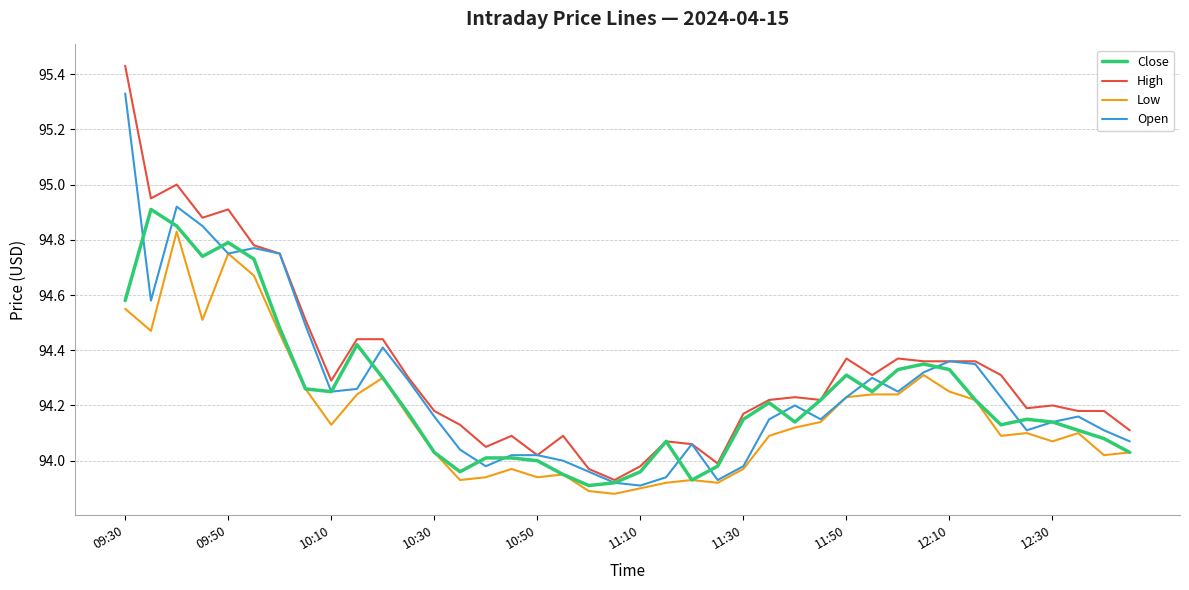

Rank the series by their maximum value, from lowest to highest.

Low, Close, Open, High